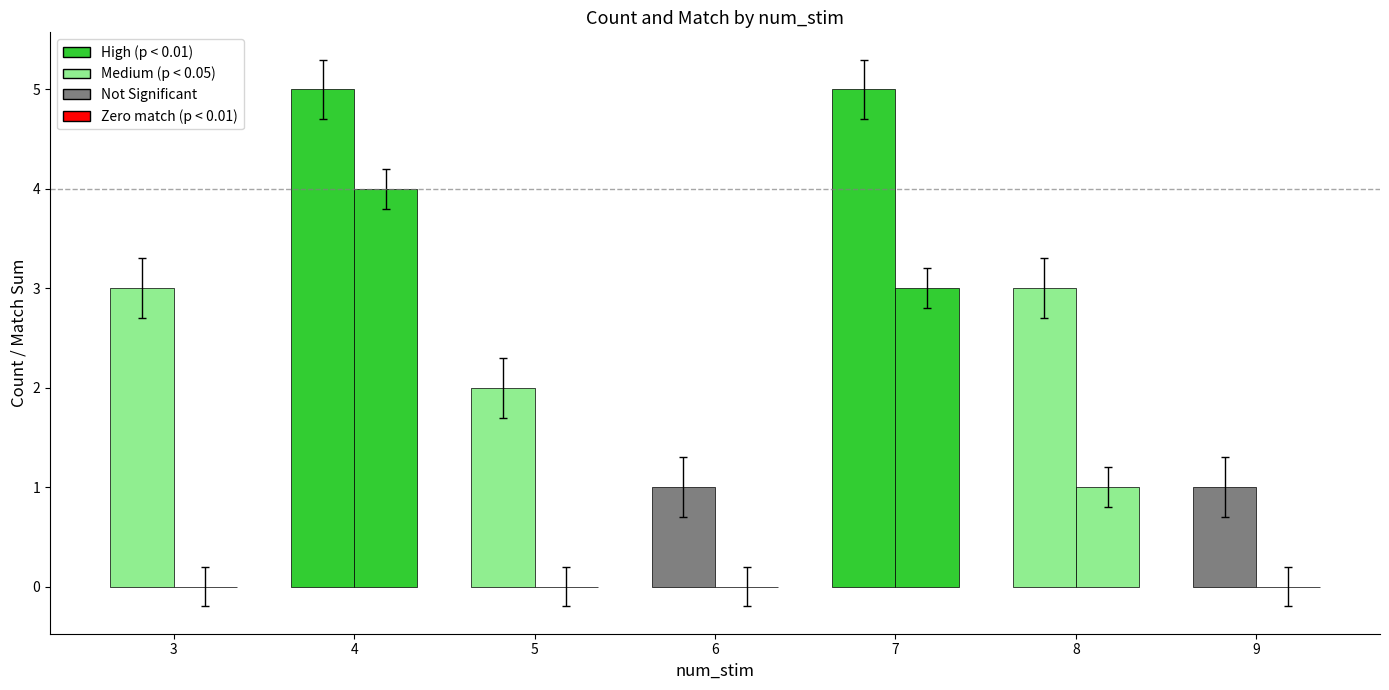

Are the bars horizontal?

No